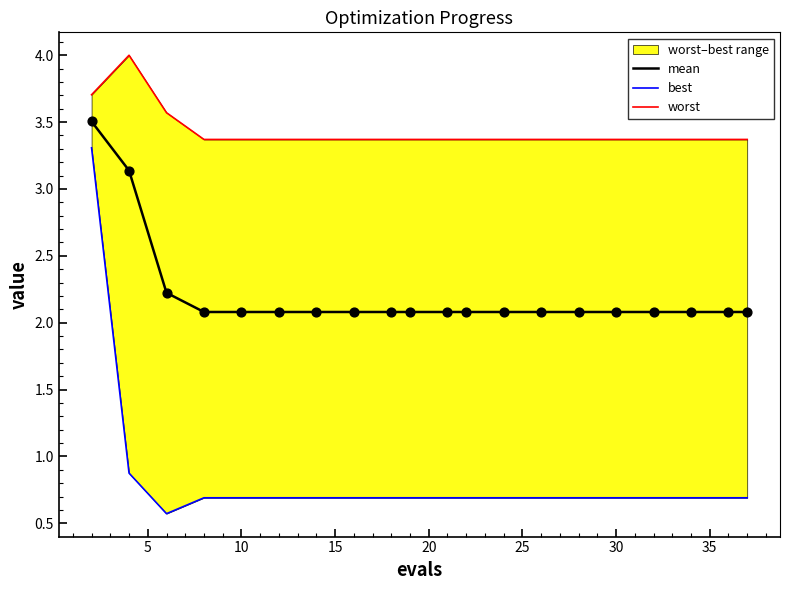

The mean series shows 2.1 at 10. True or false?

True